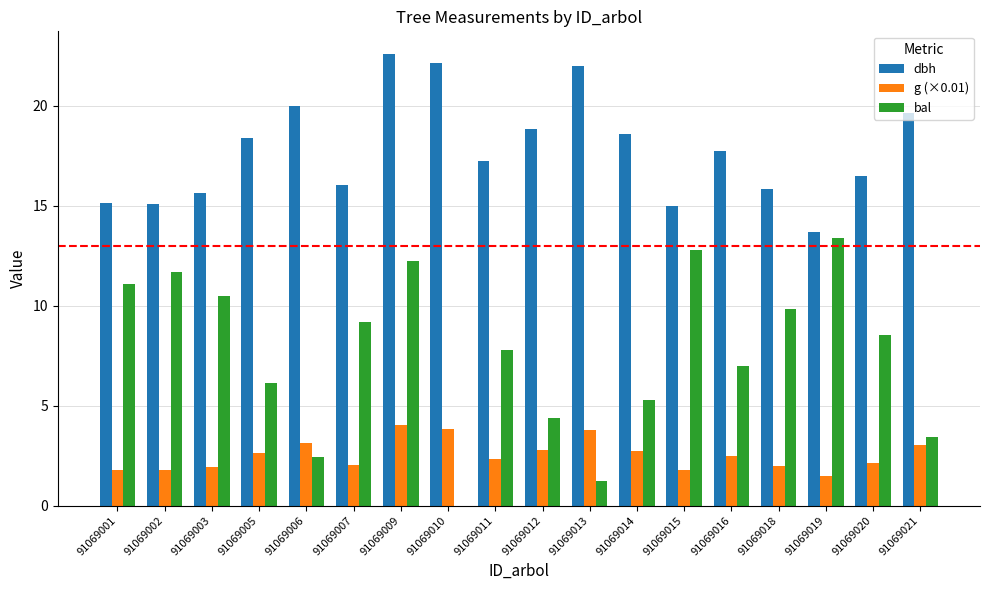

Which series has the widest spread of values?

bal